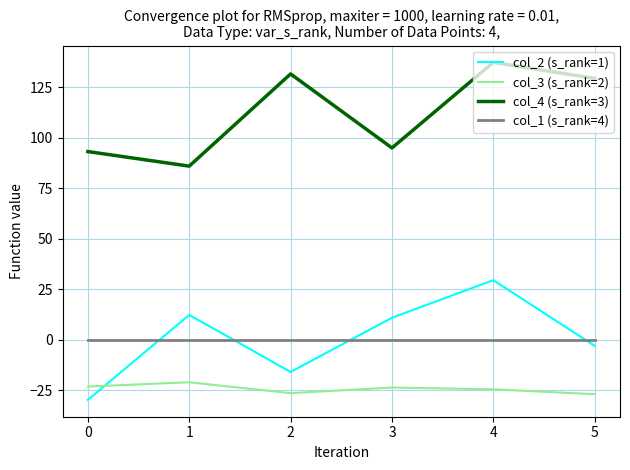

What is the difference between the maximum and minimum values in the col_2 (s_rank=1) series?

59.2